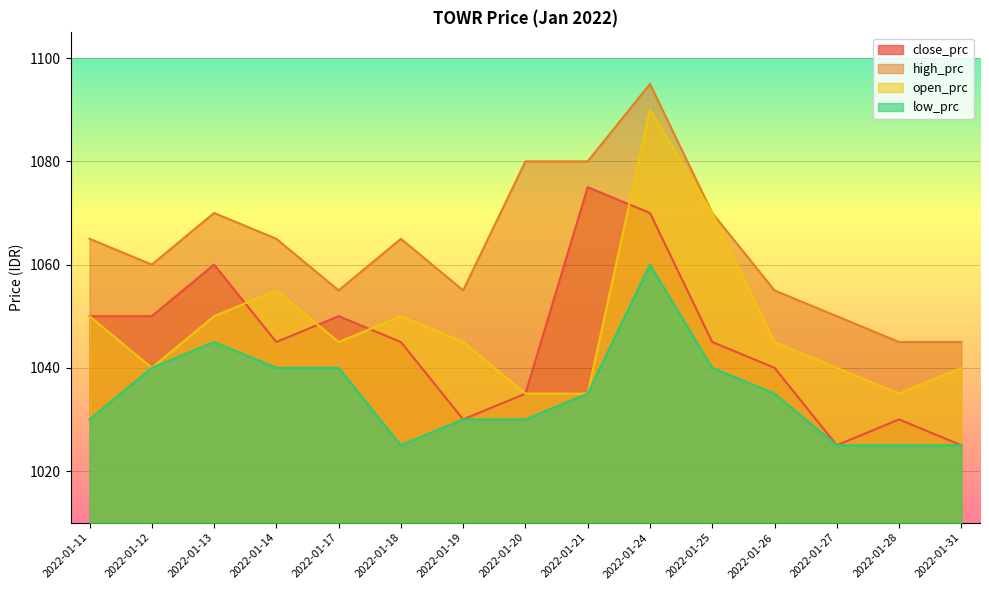

The high_prc series shows 627 at 2022-01-27. True or false?

False